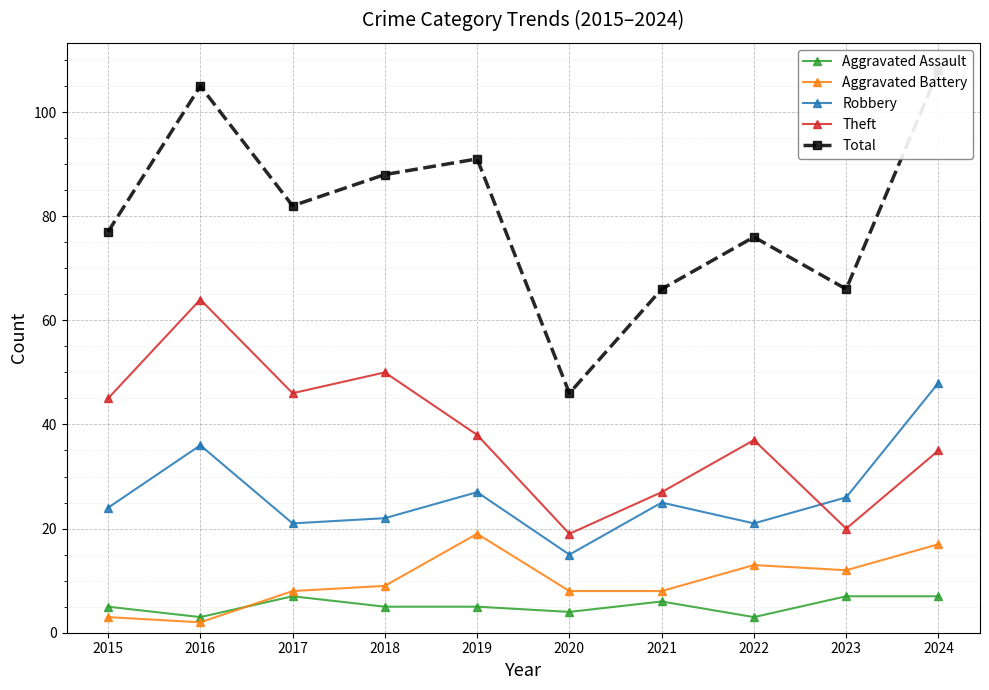

Is the value of Aggravated Assault at 2019 greater than the value of Robbery at 2020?

No